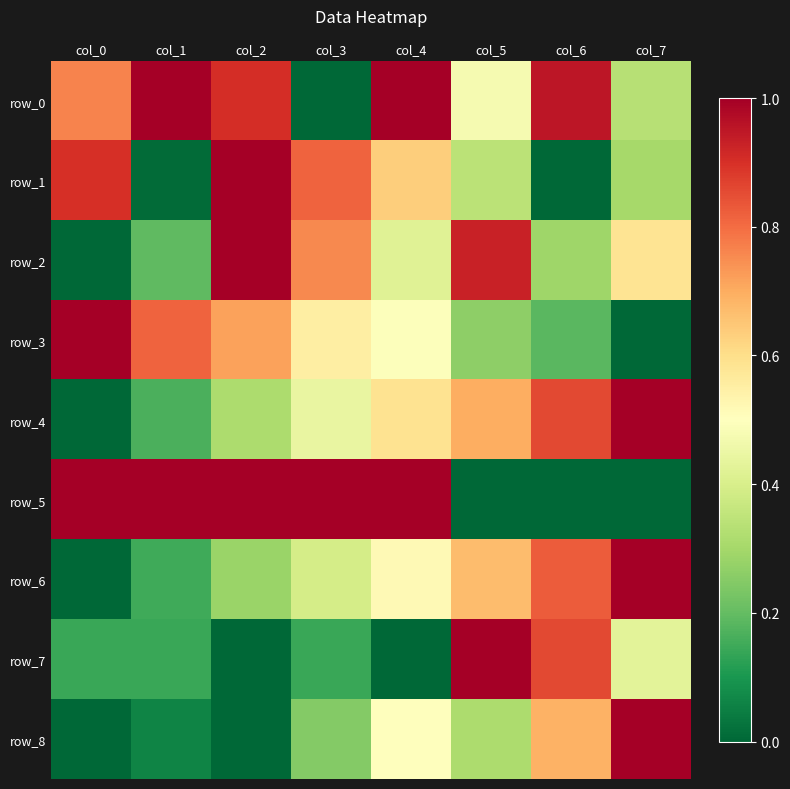

What is the difference between the maximum and second lowest values in the row_2 series?

0.8